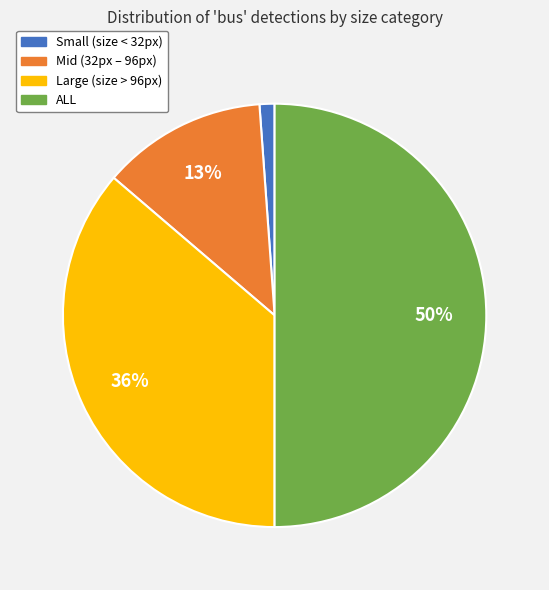

Combined, do ALL and Mid account for over 50%?

Yes